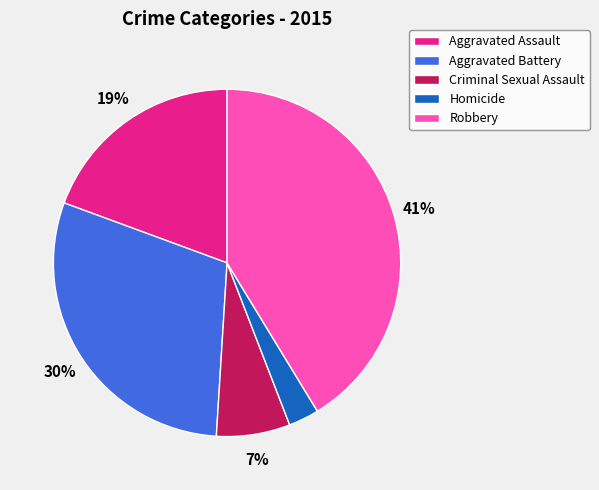

Is there any slice that represents more than half of the pie?

No